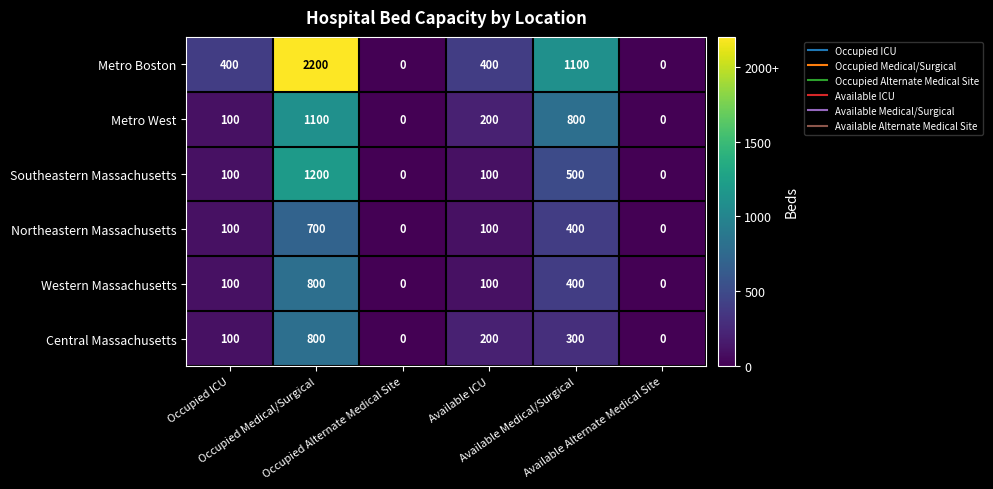

Count the Central Massachusetts values in the range 0 to 300.

5